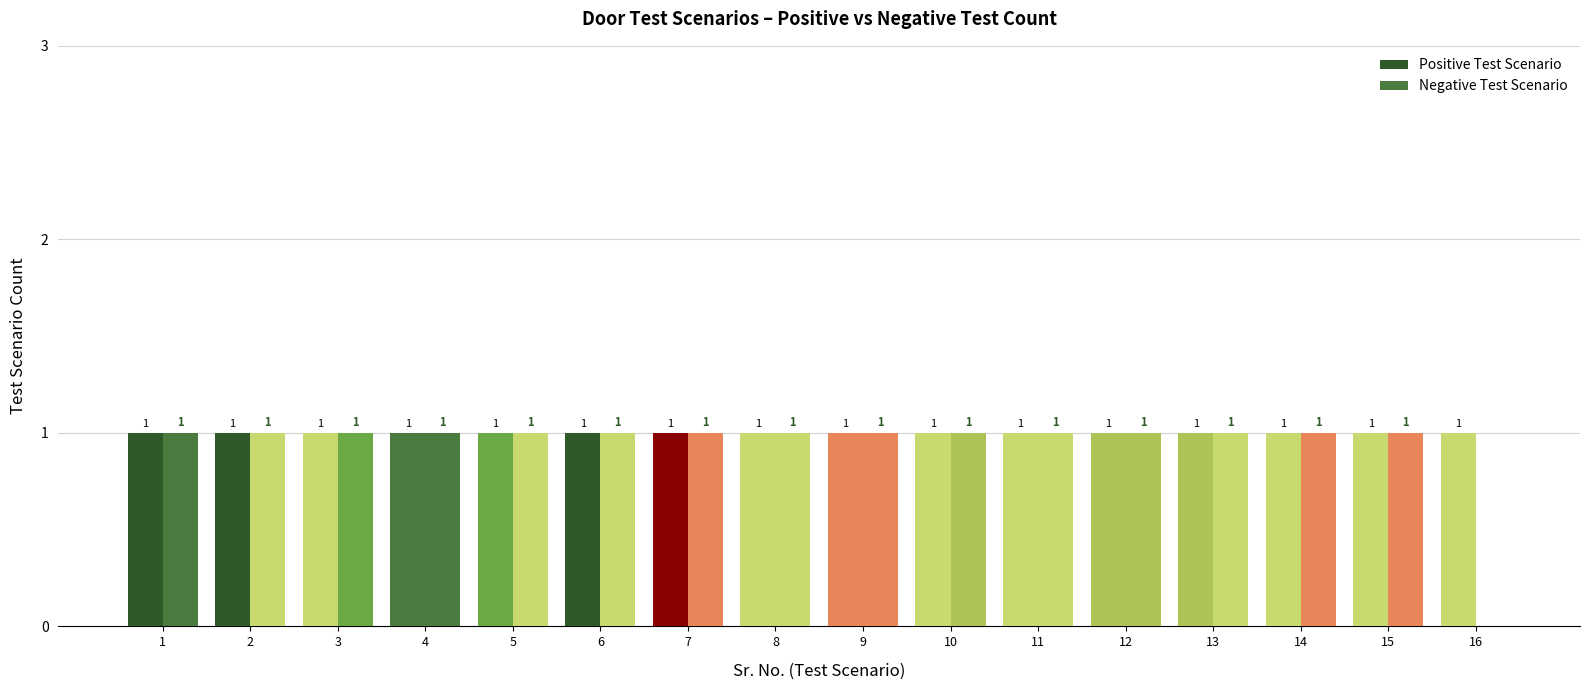

How many data points does each series have?

16